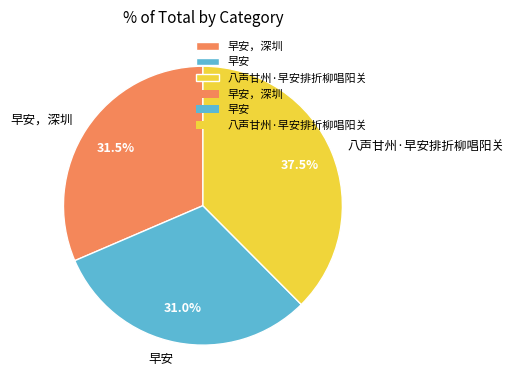

Which category has the biggest portion of the pie?

八声甘州·早安排折柳唱阳关